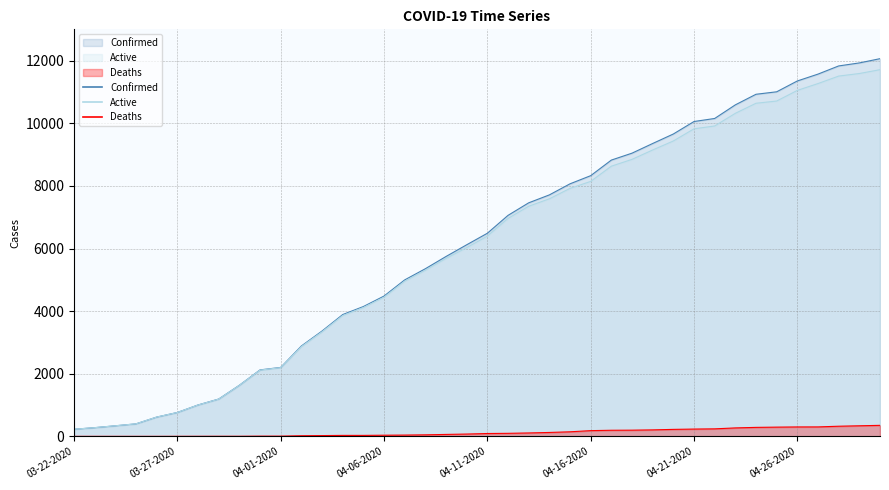

True or false: Active has a value of 7350 at 04-13-2020.

True